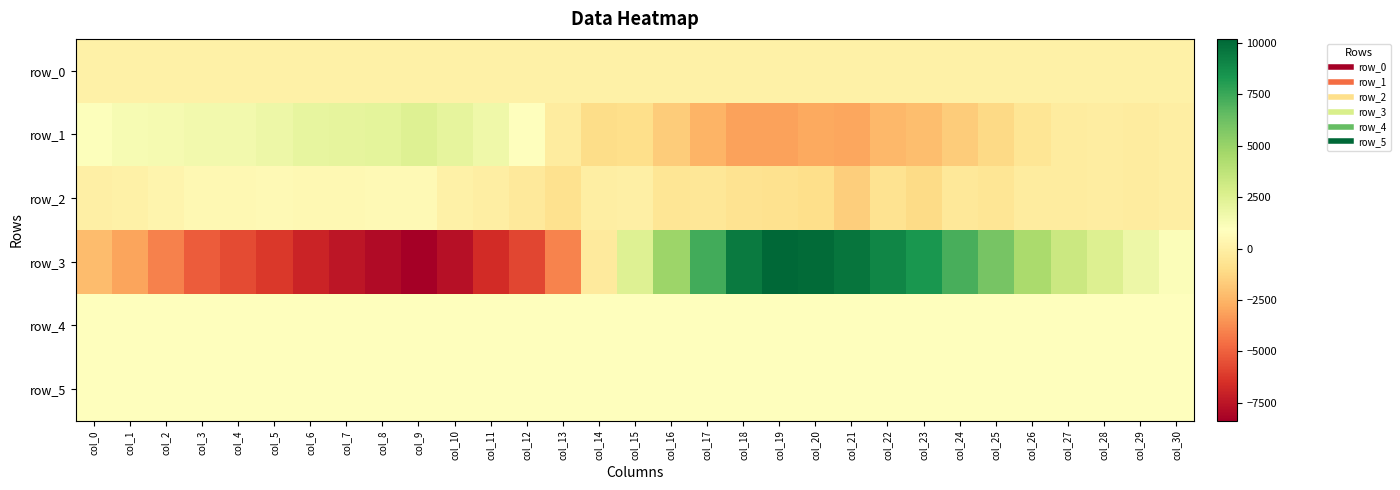

Where is row_0 nearest to the value 93?

col_3